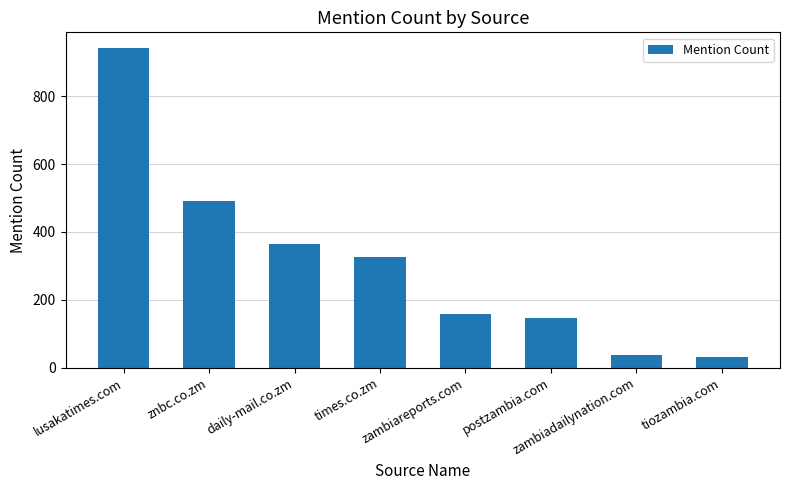

Reading left to right, what are all the values shown in this chart?

lusakatimes.com=941	znbc.co.zm=492	daily-mail.co.zm=365	times.co.zm=325	zambiareports.com=157	postzambia.com=147	zambiadailynation.com=38	tiozambia.com=32